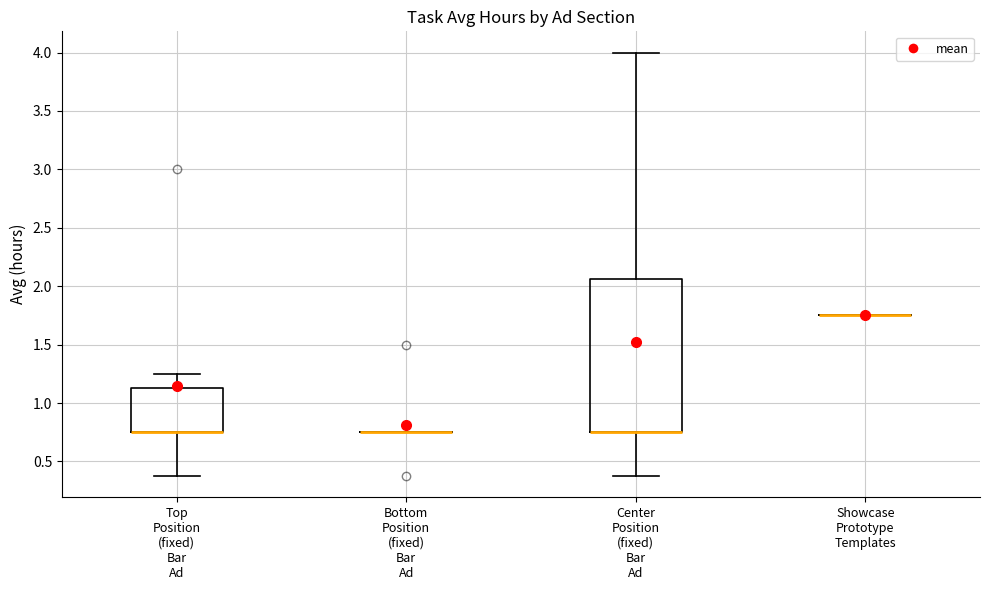

Comparing the boxes themselves (not the whiskers), which one is the tallest?

Center Position (fixed) Bar Ad